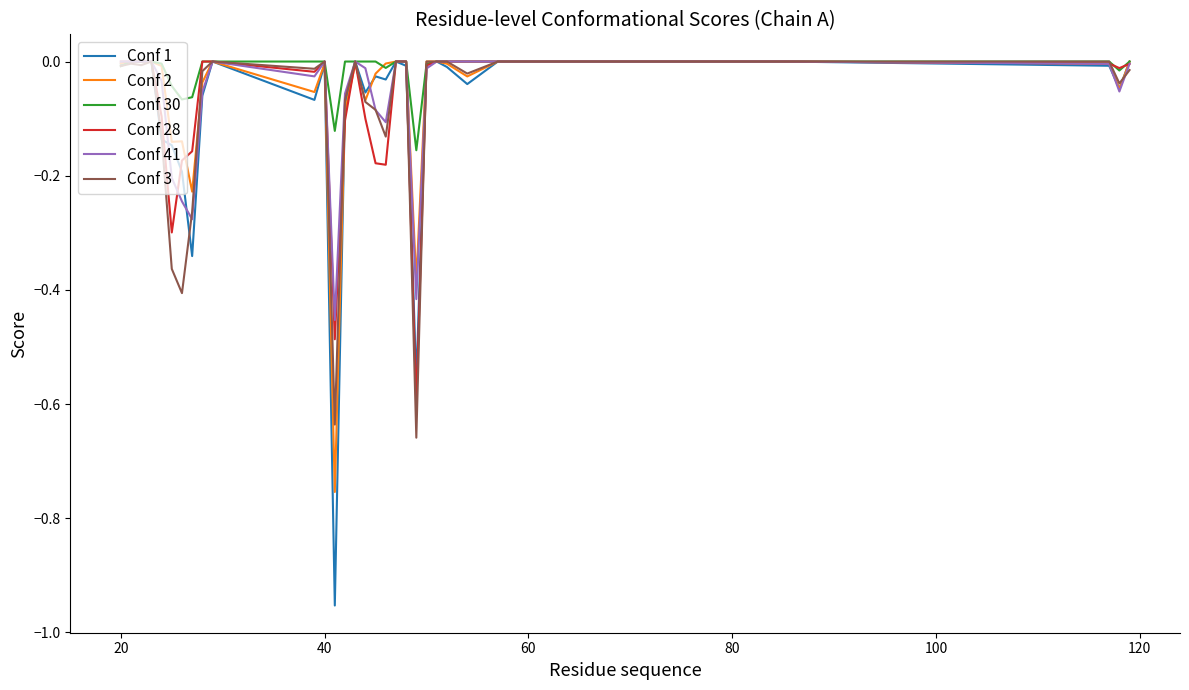

Which series has the widest spread of values?

Conf 1